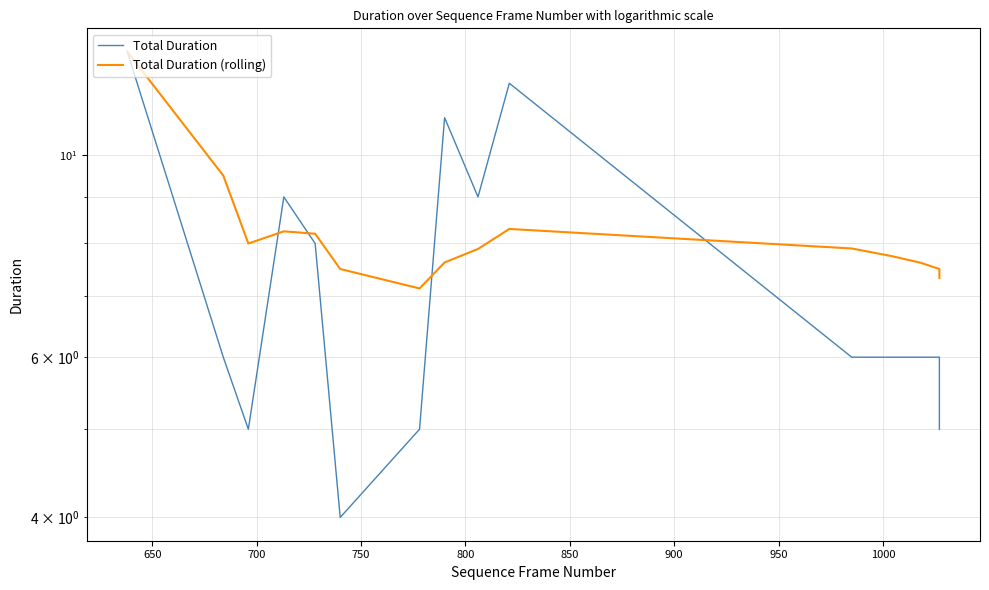

In Total Duration (rolling), how many points are higher than both neighbors (excluding endpoints)?

2